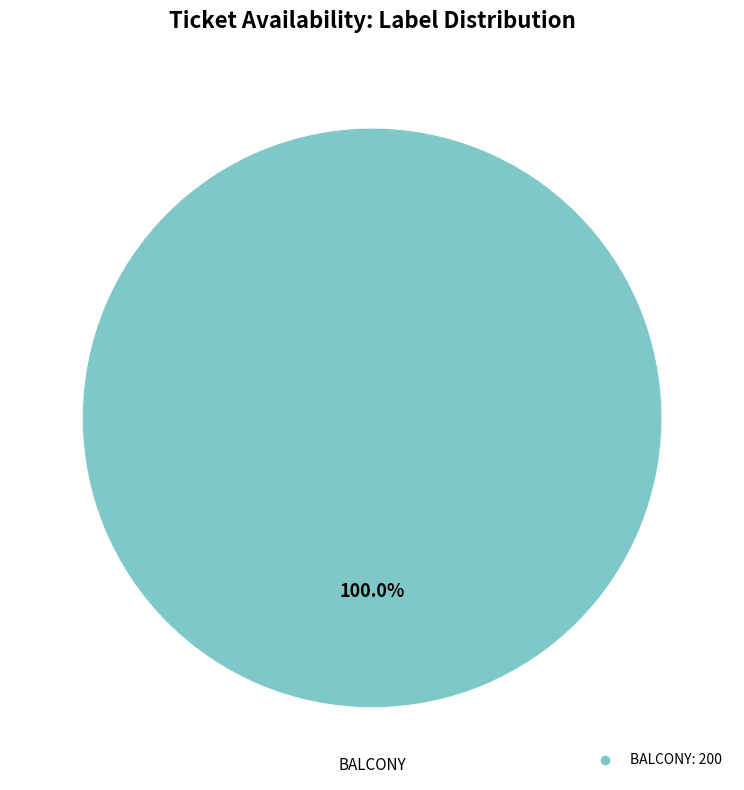

Does any single category account for the majority?

Yes